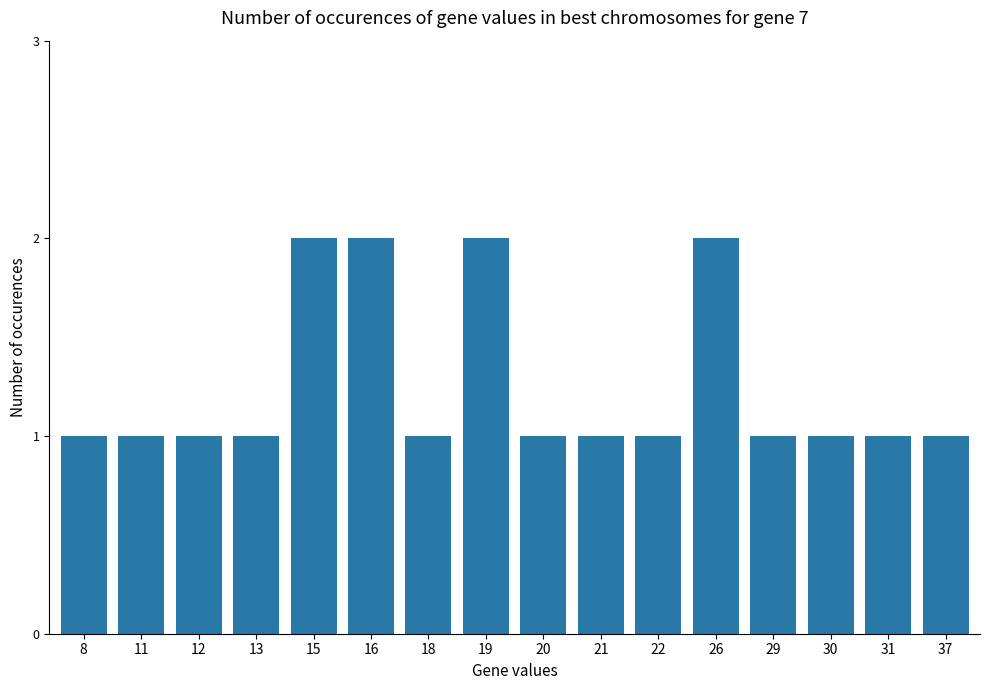

Count the number of data series in this chart.

1